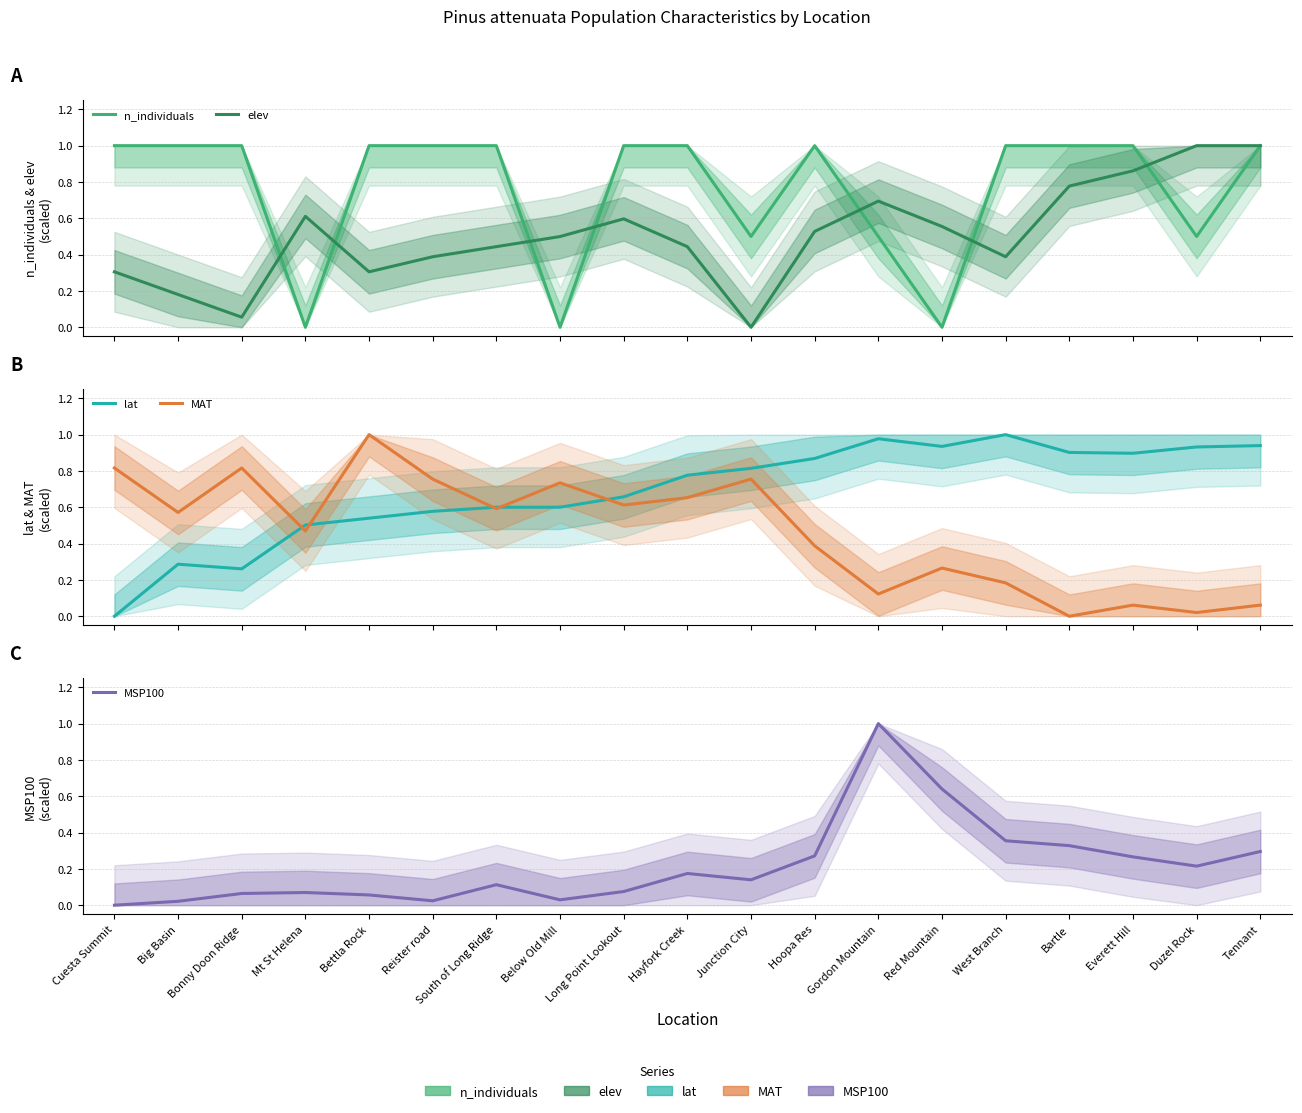

Which series has the largest total across all categories?

n_individuals